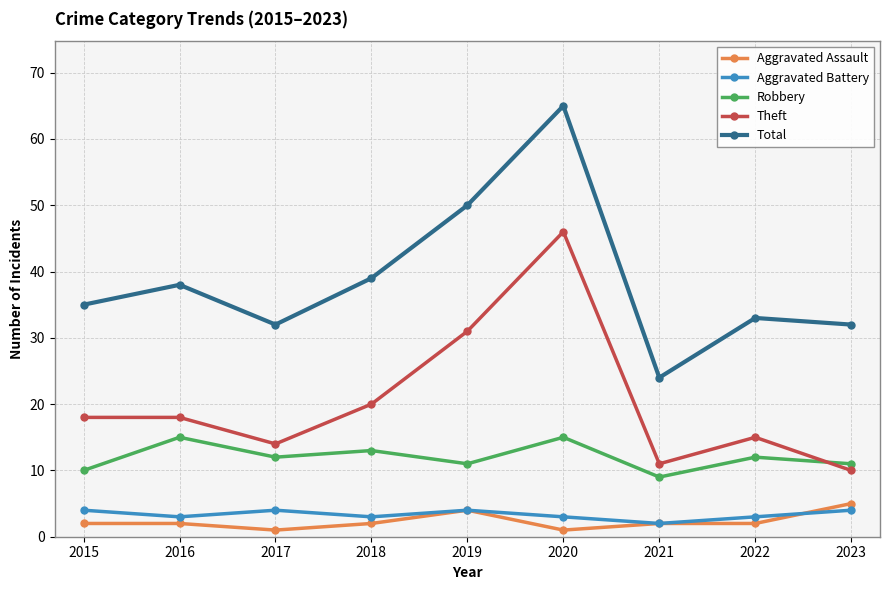

Between 2020 and 2021, which series saw the biggest shift?

Total